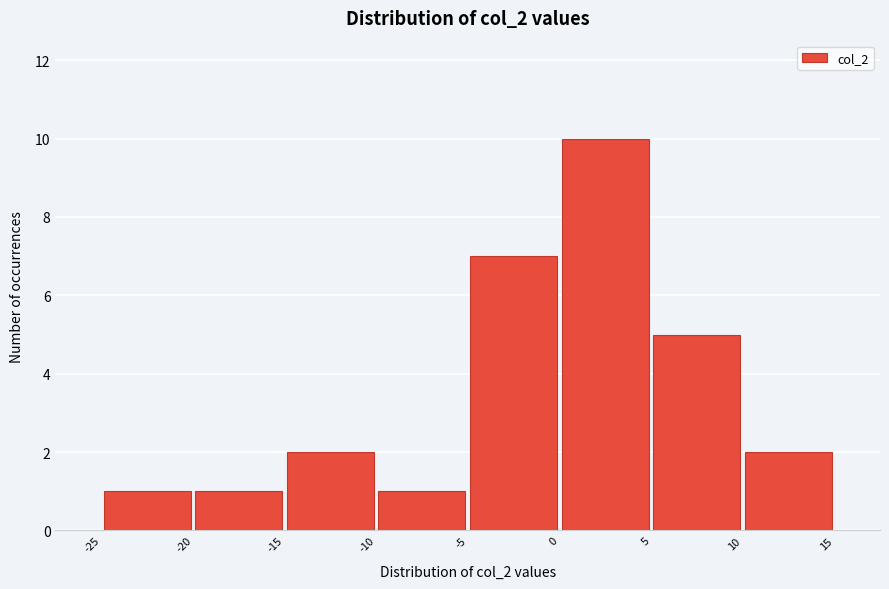

Reading left to right, list every bar in this chart as the range it spans on the x-axis followed by its height. The values are not printed on the chart, so give them approximately, as read against the axis.

-25 to -20: 1
-20 to -15: 1
-15 to -10: 2
-10 to -5: 1
-5 to 0: 7
0 to 5: 10
5 to 10: 5
10 to 15: 2